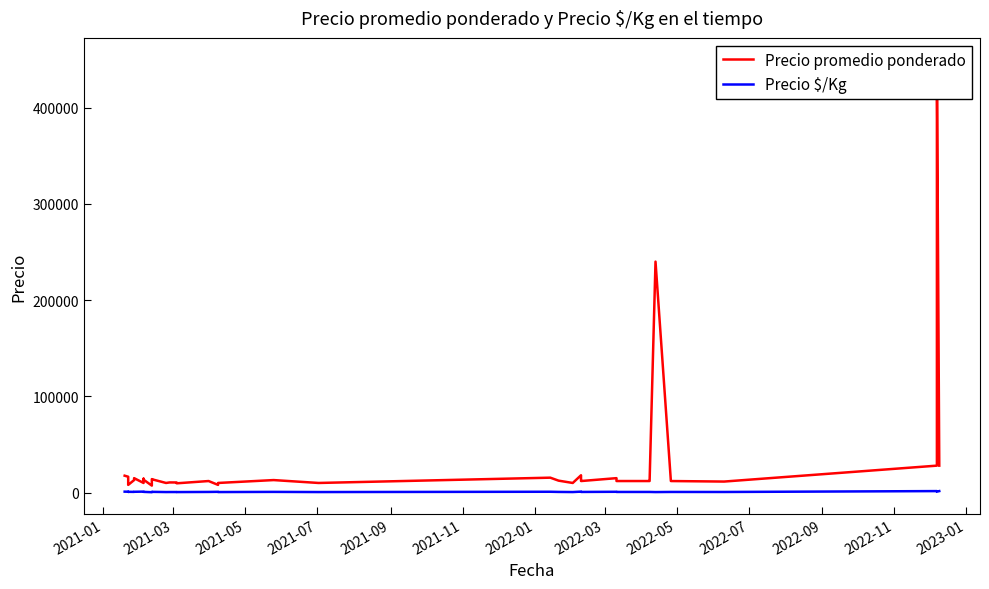

How many interior local peaks does the Precio promedio ponderado series have?

12